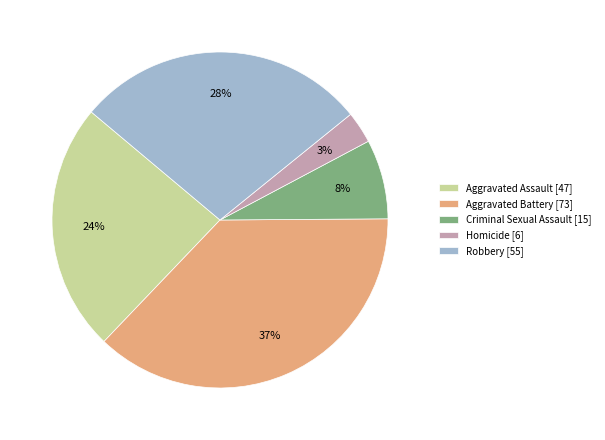

Which has a higher value, Aggravated Assault or Aggravated Battery?

Aggravated Battery